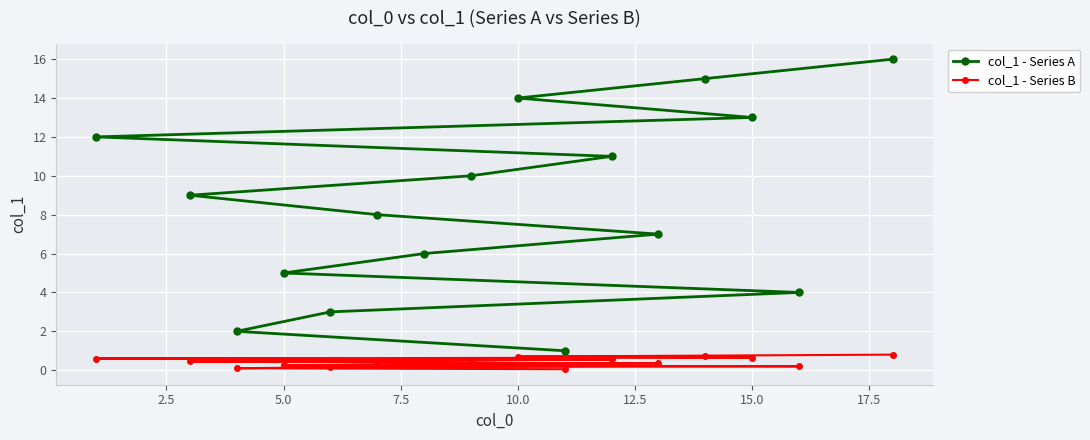

What is the sum of all col_1 - Series B values?

6.8